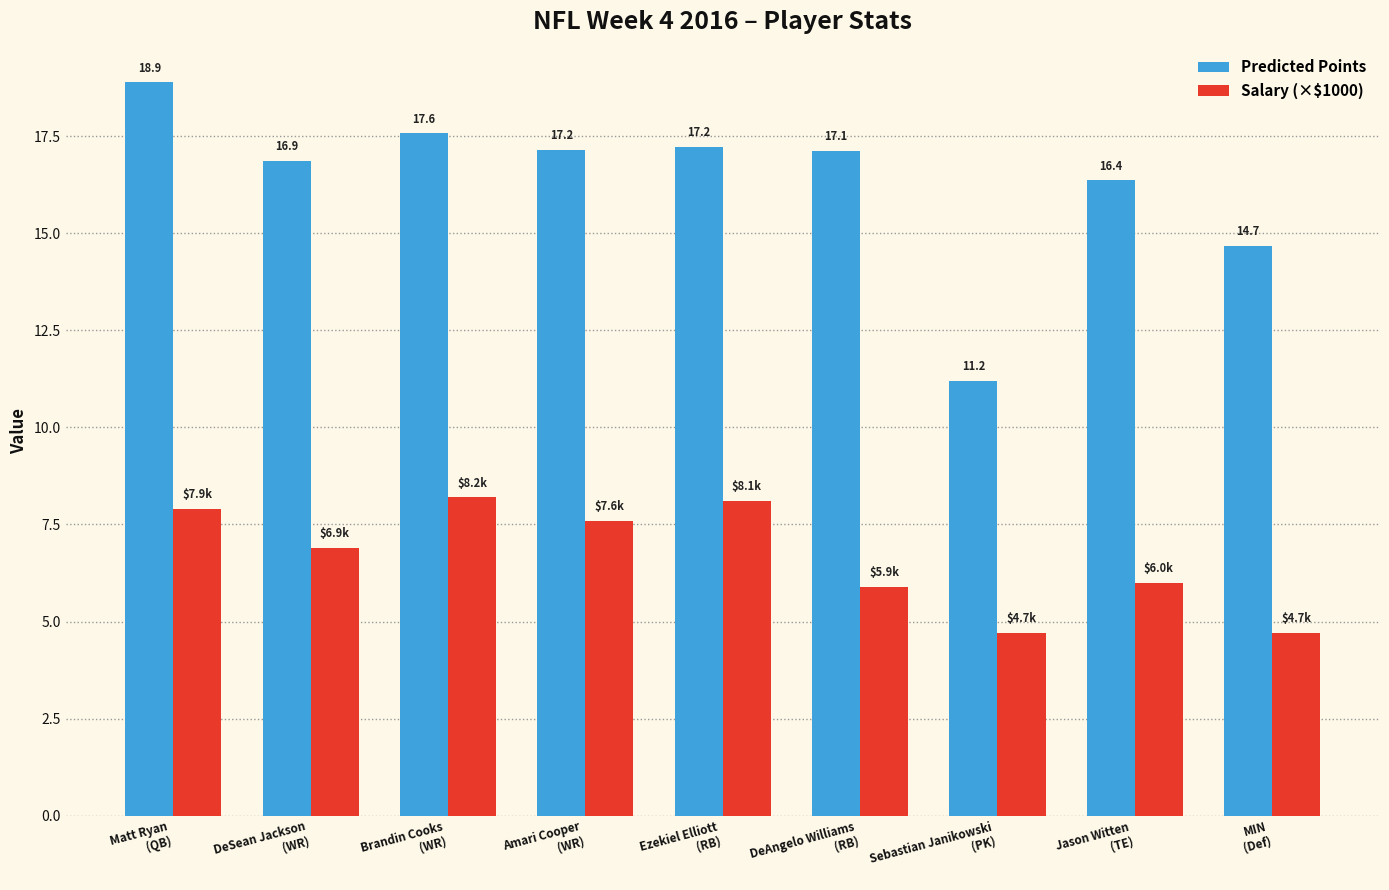

What is the lowest value of the Predicted Points series?

11.2